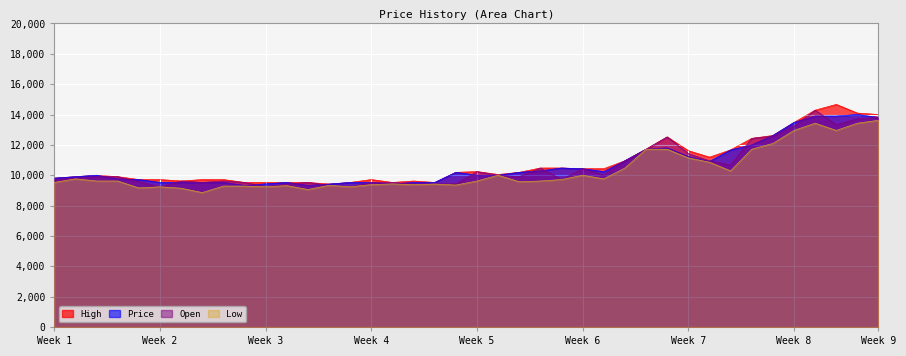

The value of Low at Week 8 is 12952.4. True or false?

True